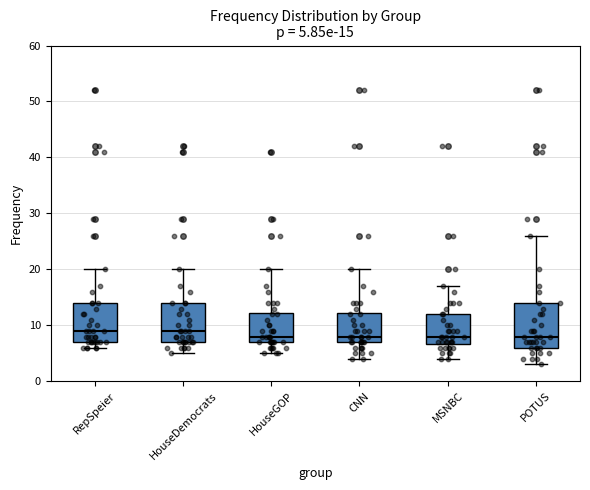

Which box is the tallest, from its lower edge to its upper edge?

POTUS